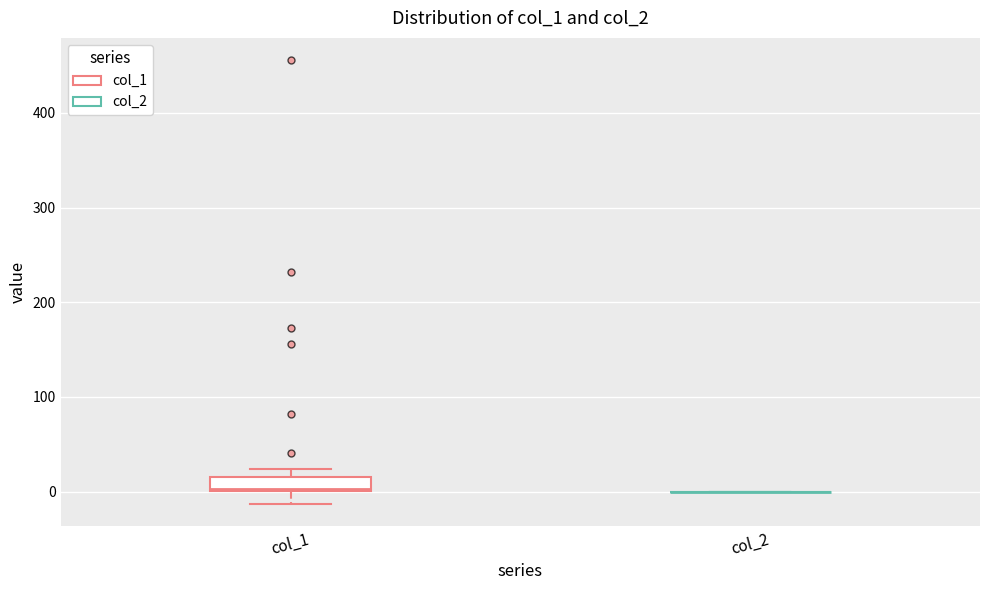

Which box is the tallest, from its lower edge to its upper edge?

col_1